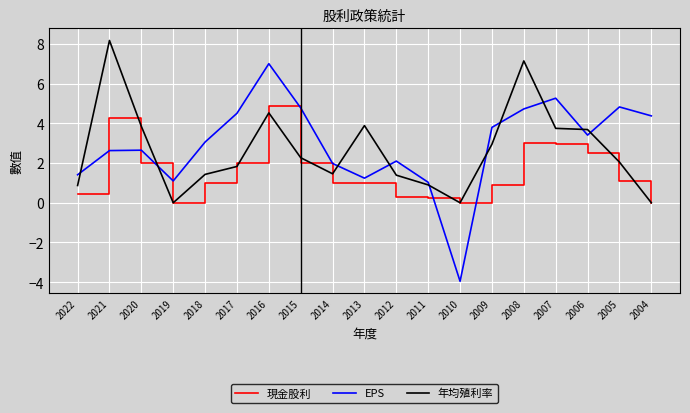

What is the highest value of the 現金股利 series?

4.9